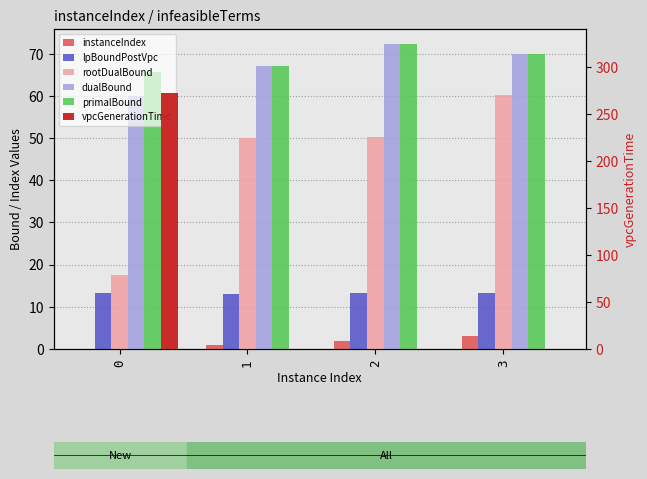

How many bars are there in total?

24